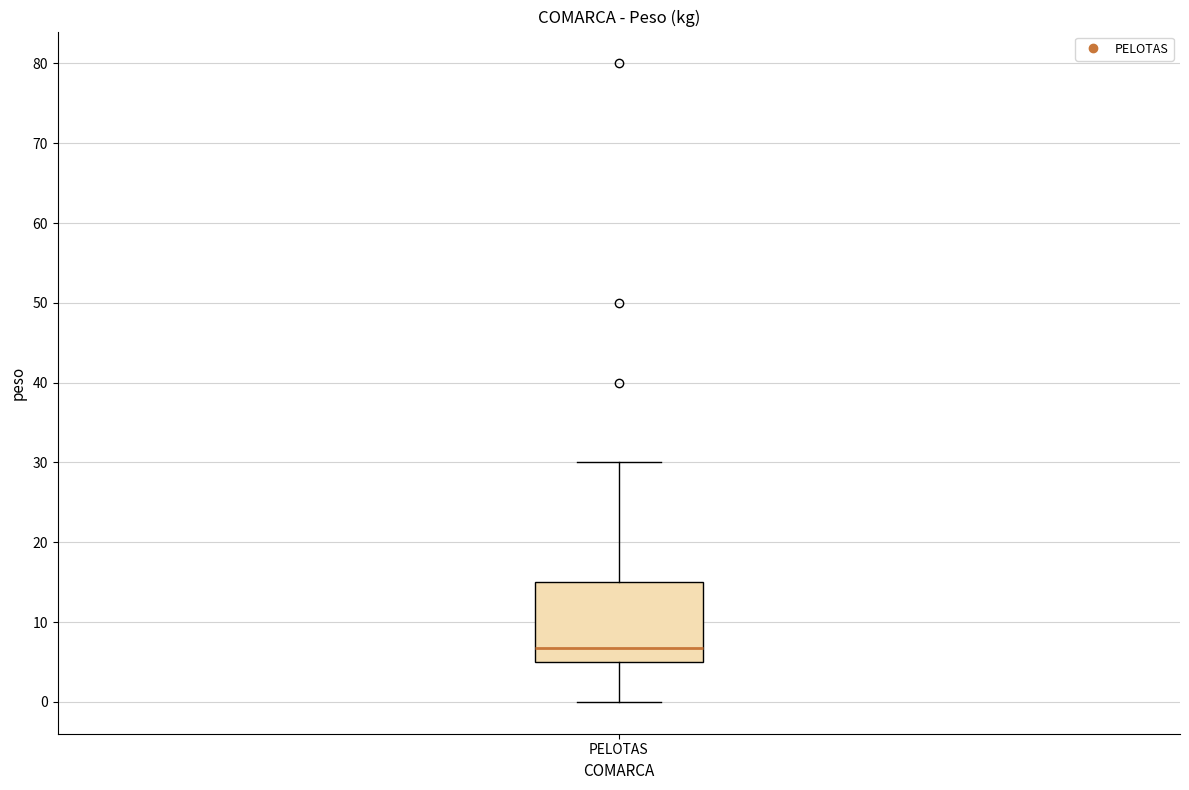

Read this box plot against the y-axis: the position of the median line, the range covered by the box, and the ends of both whiskers. The values are not printed on the chart, so give them approximately, as read against the axis.

median 7, box 5 to 15, whiskers 0 to 30